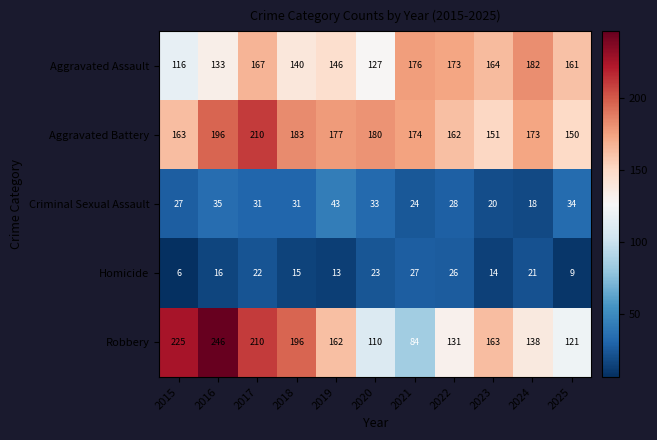

What is the total value across all series at 2020?

473